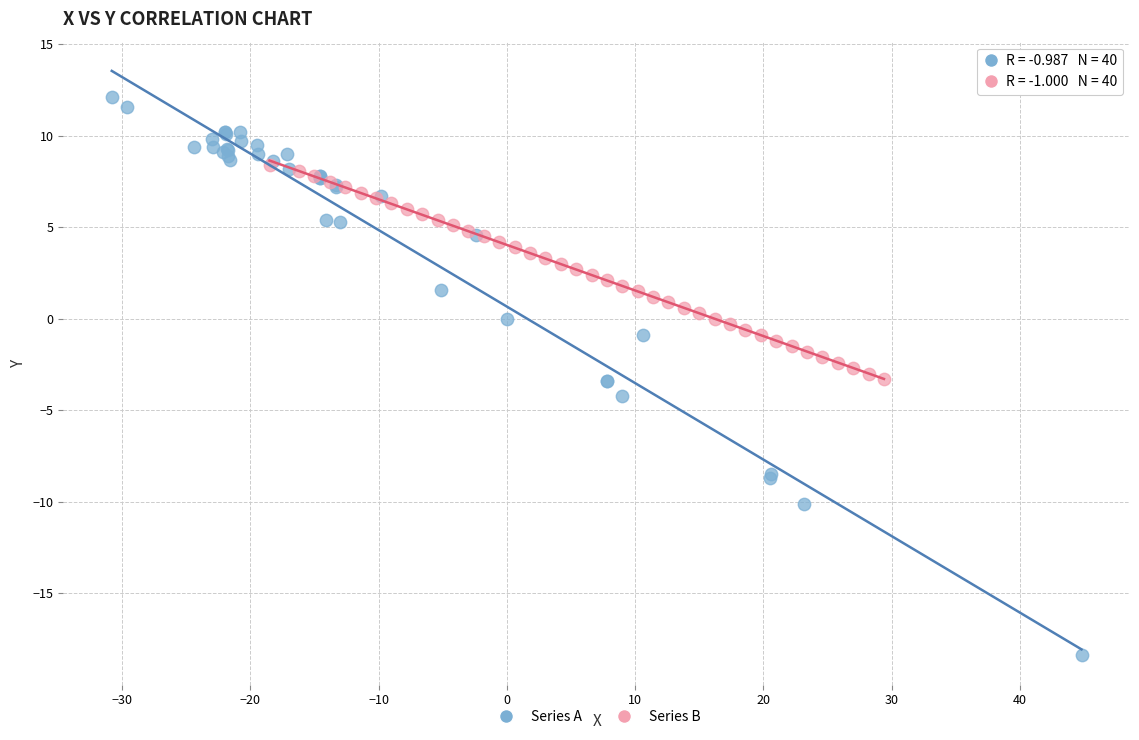

Which series has the largest Y range (max minus min)?

Series A